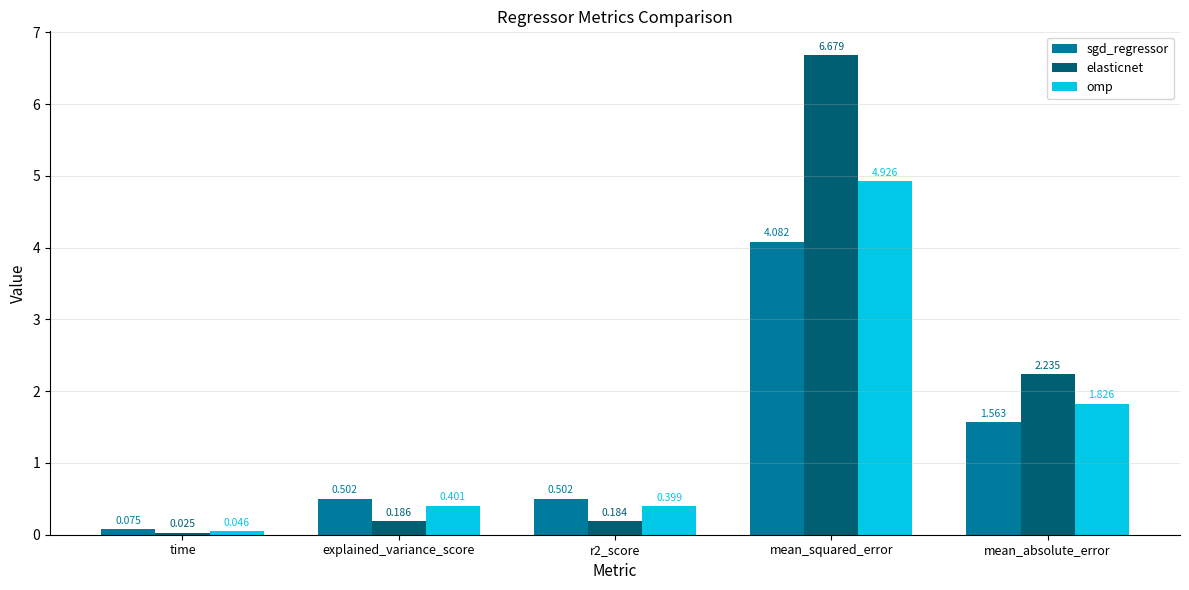

Is it true that sgd_regressor equals 0.6 at mean_absolute_error?

False